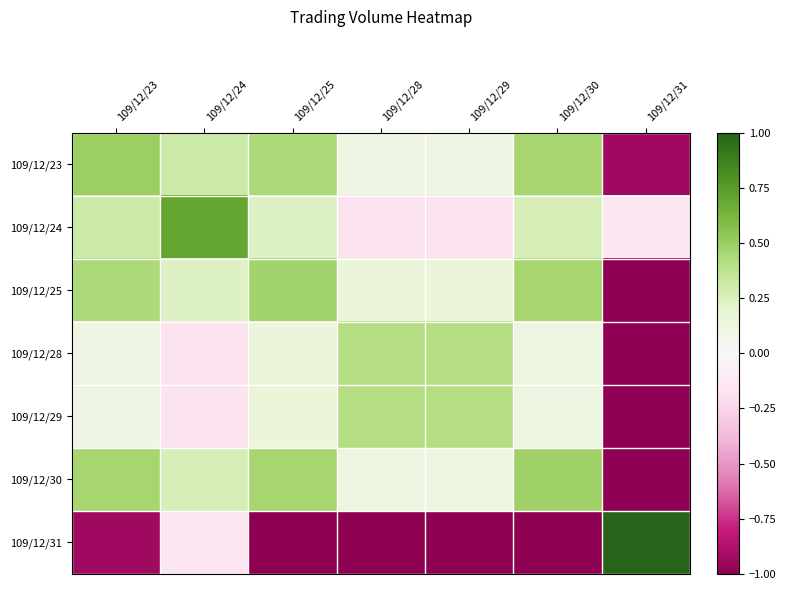

Reading right to left, what are all the values shown in this chart?

109/12/23: 109/12/31=-0.9	109/12/30=0.5	109/12/29=0.1	109/12/28=0.1	109/12/25=0.4	109/12/24=0.3	109/12/23=0.5
109/12/24: 109/12/31=-0.1	109/12/30=0.3	109/12/29=-0.2	109/12/28=-0.2	109/12/25=0.2	109/12/24=0.7	109/12/23=0.3
109/12/25: 109/12/31=-1.0	109/12/30=0.5	109/12/29=0.1	109/12/28=0.1	109/12/25=0.5	109/12/24=0.2	109/12/23=0.4
109/12/28: 109/12/31=-1.0	109/12/30=0.1	109/12/29=0.4	109/12/28=0.4	109/12/25=0.1	109/12/24=-0.2	109/12/23=0.1
109/12/29: 109/12/31=-1.0	109/12/30=0.1	109/12/29=0.4	109/12/28=0.4	109/12/25=0.1	109/12/24=-0.2	109/12/23=0.1
109/12/30: 109/12/31=-1.0	109/12/30=0.5	109/12/29=0.1	109/12/28=0.1	109/12/25=0.5	109/12/24=0.3	109/12/23=0.5
109/12/31: 109/12/31=1.0	109/12/30=-1.0	109/12/29=-1.0	109/12/28=-1.0	109/12/25=-1.0	109/12/24=-0.1	109/12/23=-0.9